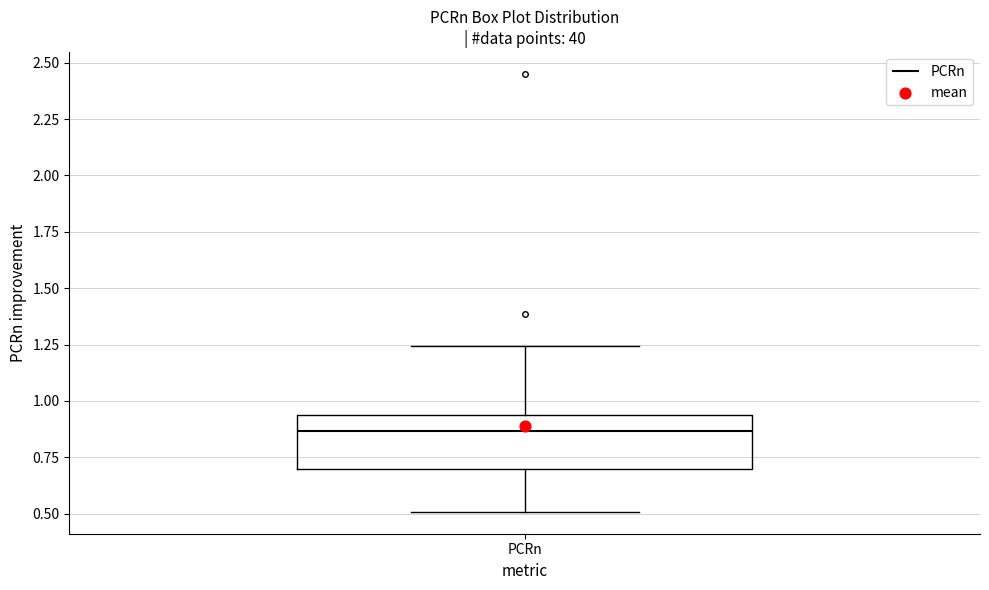

Transcribe this box plot: give where the median line is, the range the box spans, and where the two whiskers end, as read against the y-axis. The values are not printed on the chart, so give them approximately, as read against the axis.

median 0.85, box 0.70 to 0.95, whiskers 0.50 to 1.25